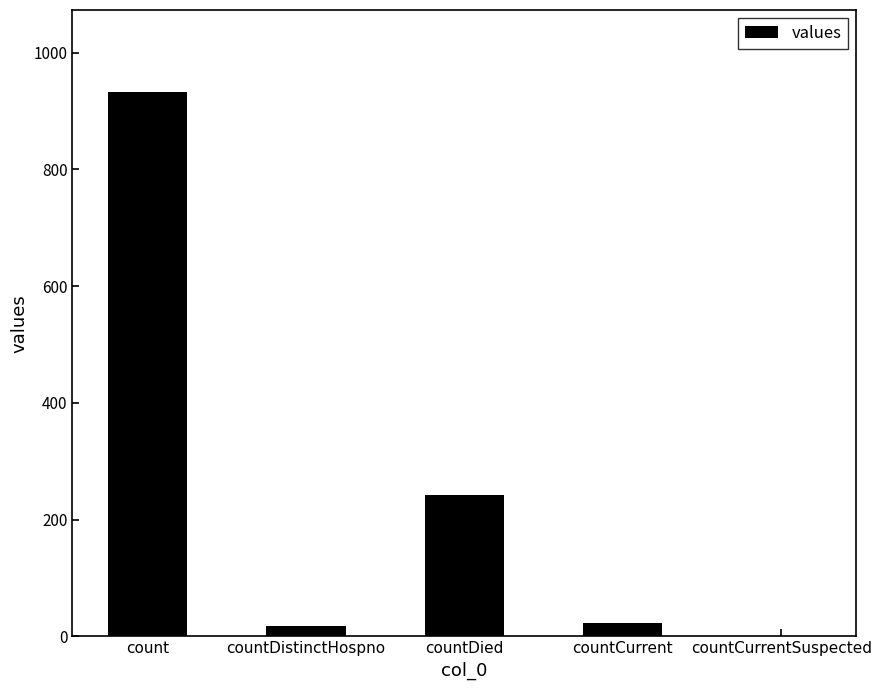

Are the bars horizontal?

No